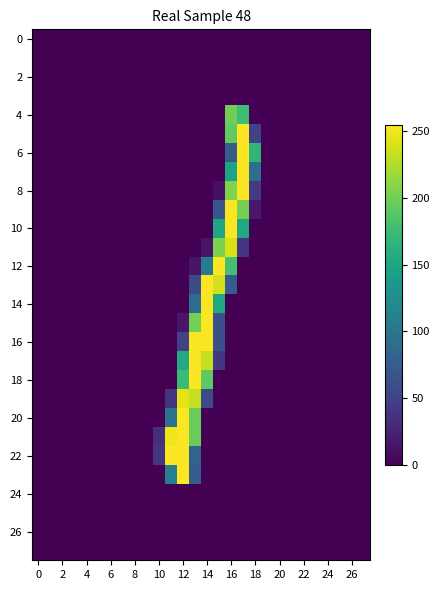

At how many categories does at least one series exceed 21?

9